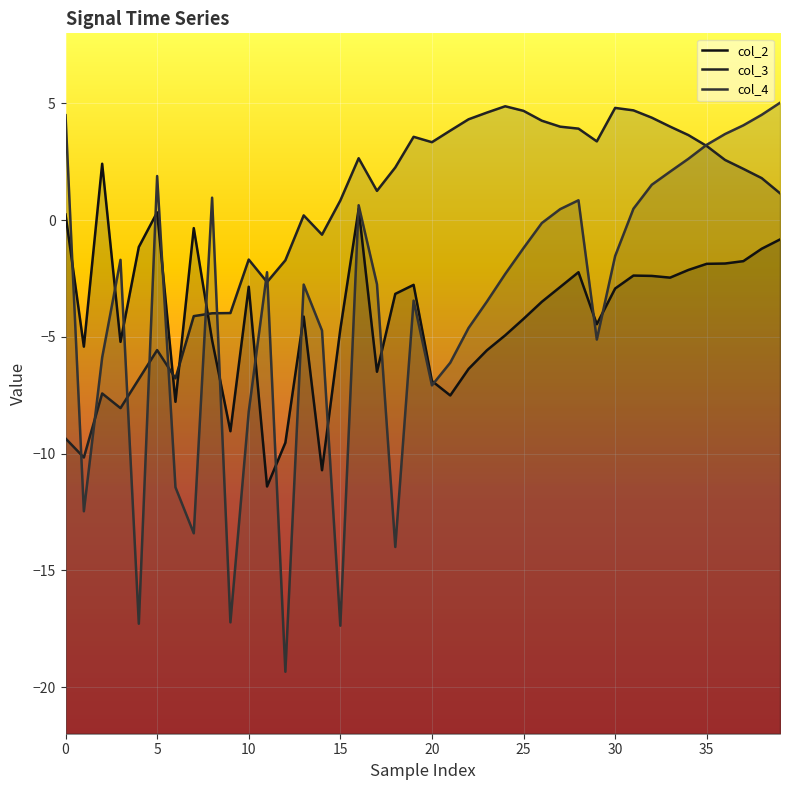

Is it true that col_2 equals -9.2 at 23?

False